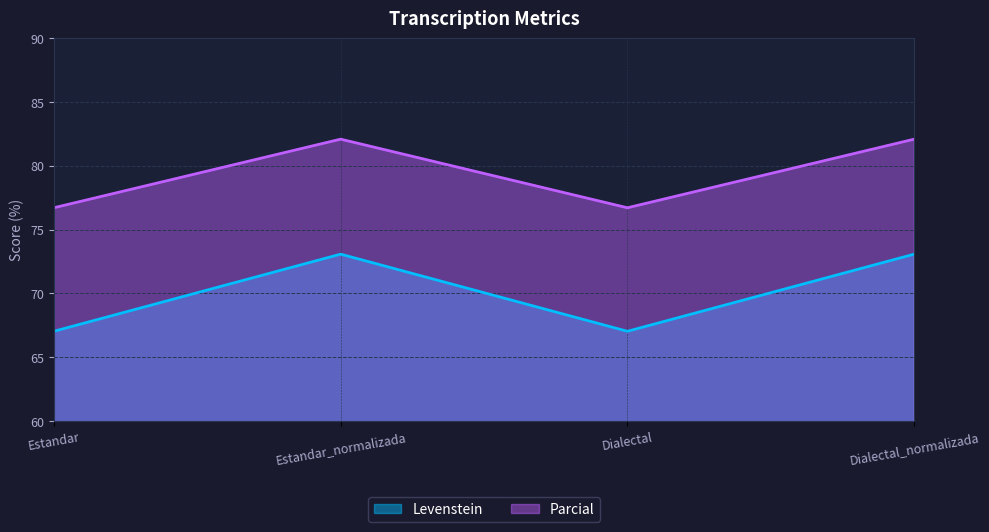

What are all the series names shown in the legend?

Levenstein, Parcial